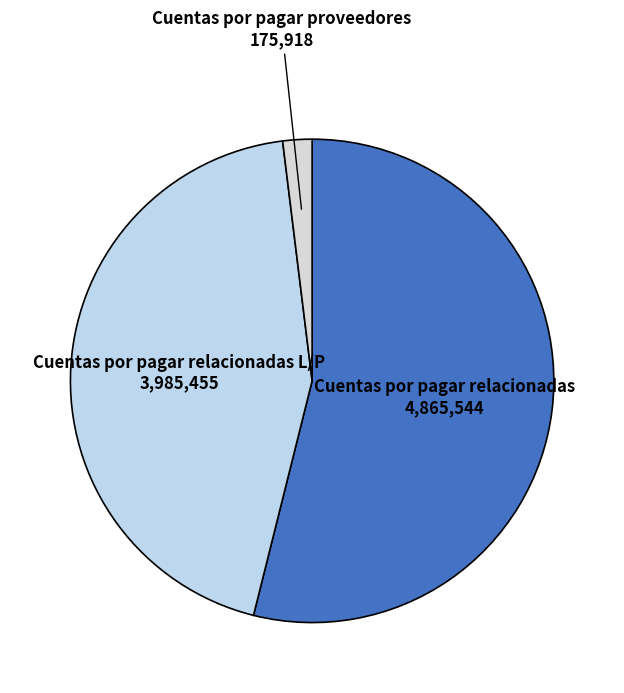

Does Cuentas por pagar relacionadas account for over 50% of the chart?

Yes